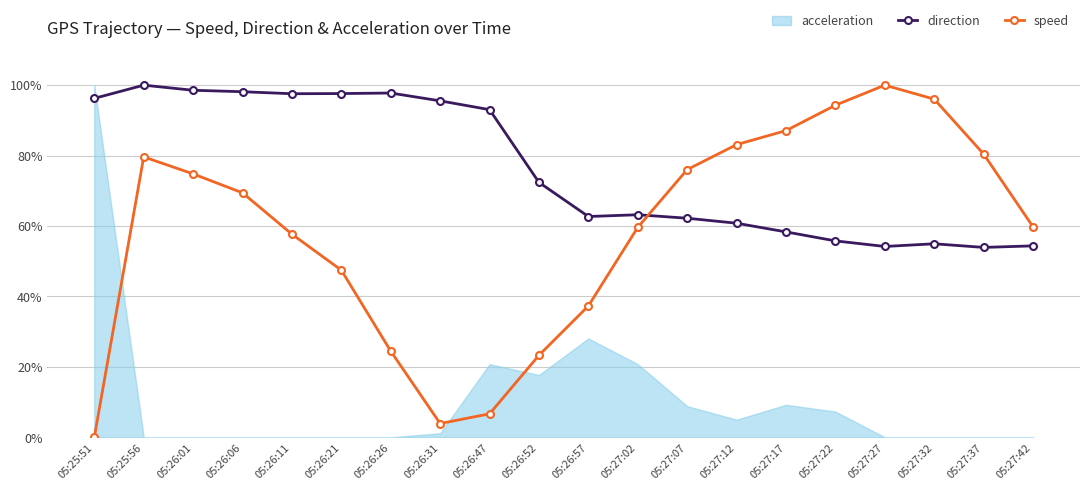

How many lines are shown in the chart?

2